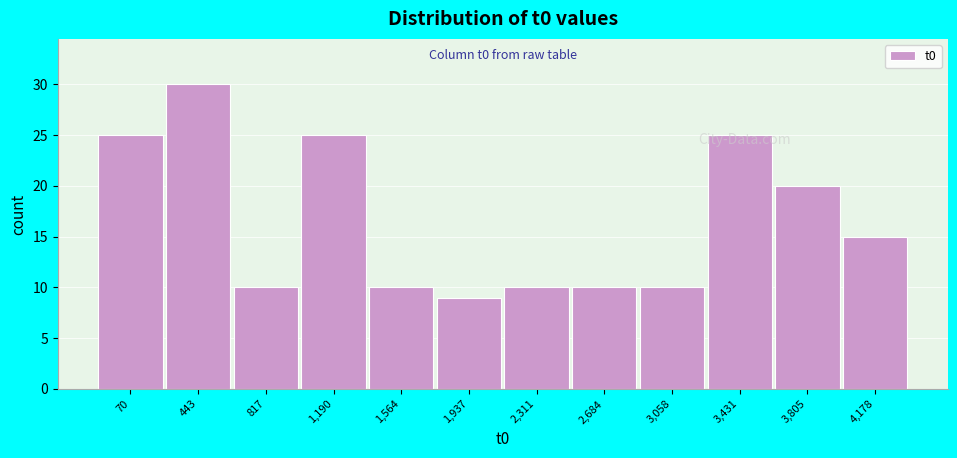

What position from the left is 2,311?

7